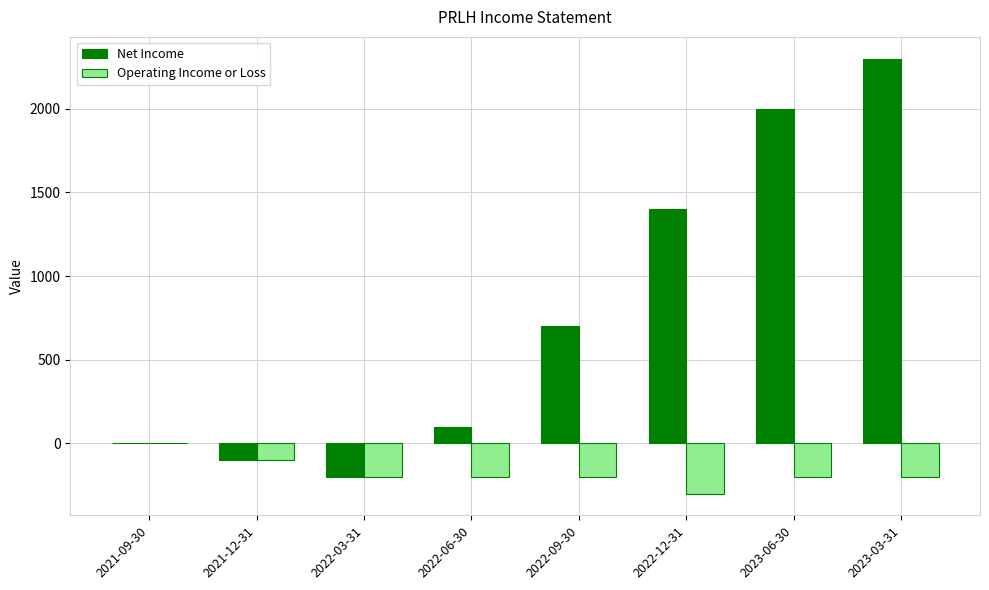

What is the sum of the Operating Income or Loss values at 2022-12-31 and 2022-09-30?

-500